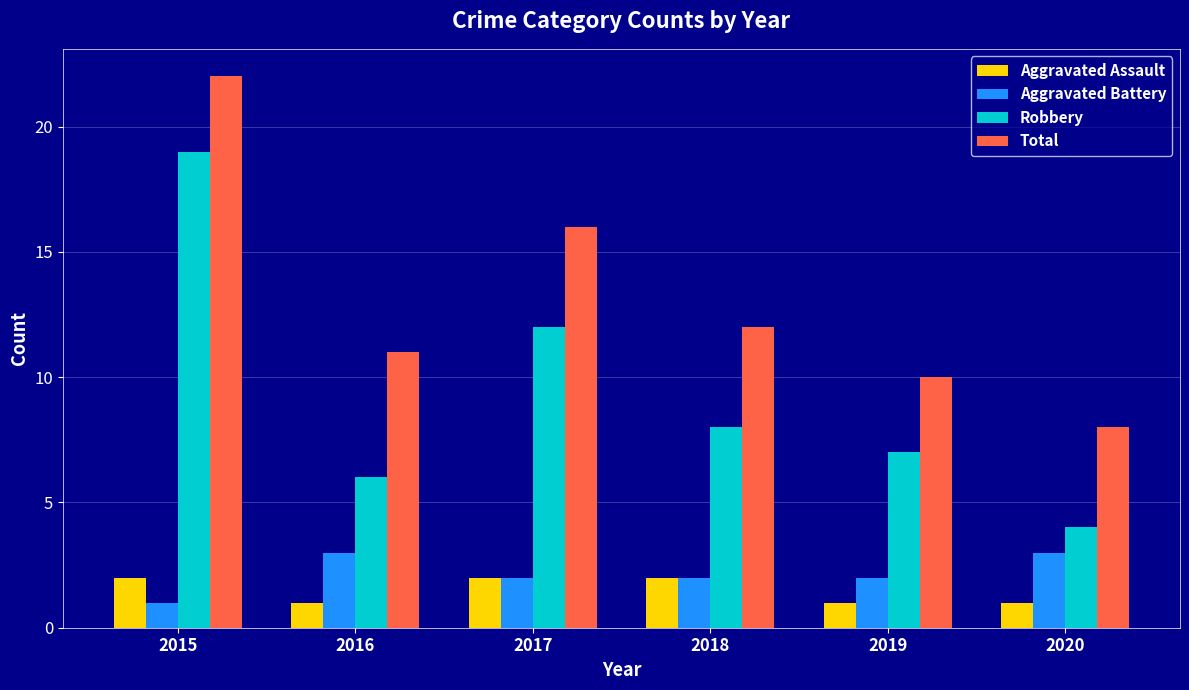

What is the total value across all series at 2020?

16